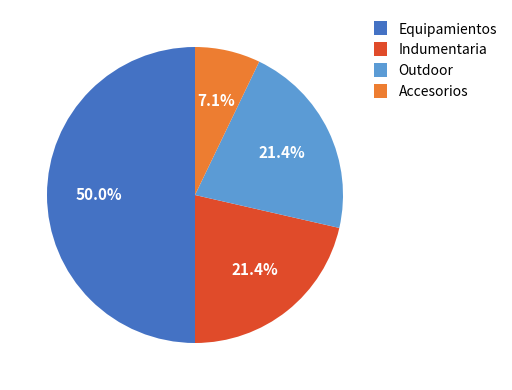

What is the largest slice in the pie chart?

Equipamientos